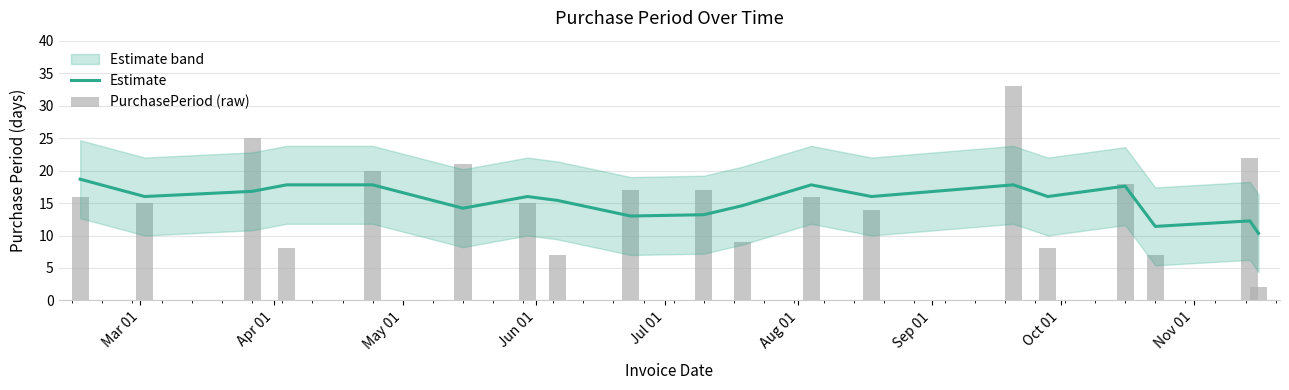

Reading right to left, what are all the values shown in this chart?

Estimate: 10.3	12.2	11.4	17.6	16.0	17.8	16.0	17.8	14.6	13.2	13.0	15.4	16.0	14.2	17.8	17.8	16.8	16.0	18.7
PurchasePeriod (raw): 2.0	22.0	7.0	18.0	8.0	33.0	14.0	16.0	9.0	17.0	17.0	7.0	15.0	21.0	20.0	8.0	25.0	15.0	16.0